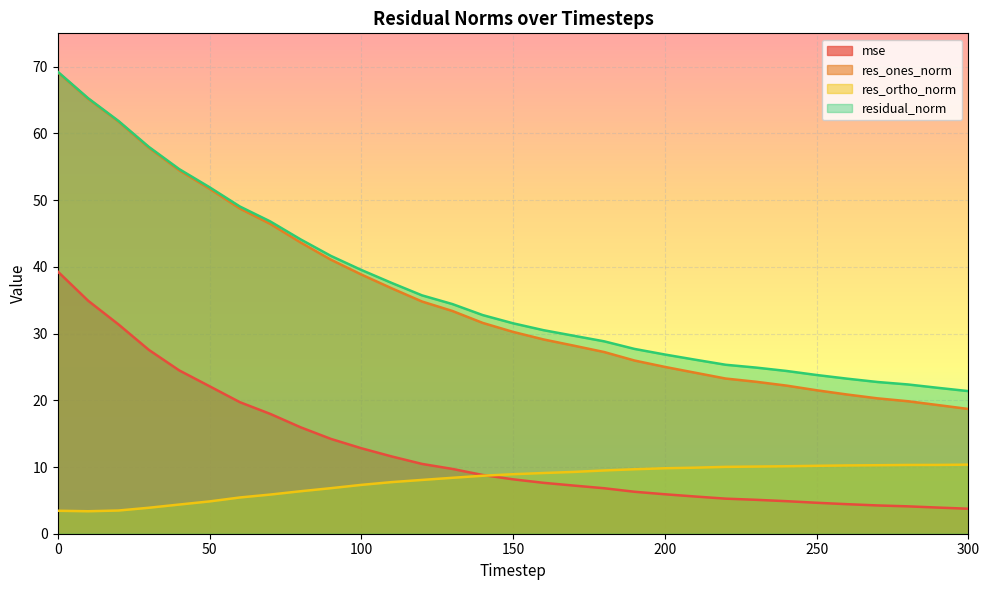

True or false: residual_norm and res_ones_norm intersect in this chart.

False